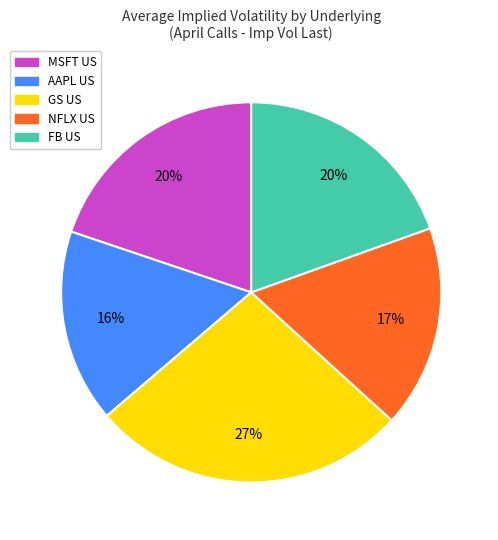

How many slices are in this pie chart?

5